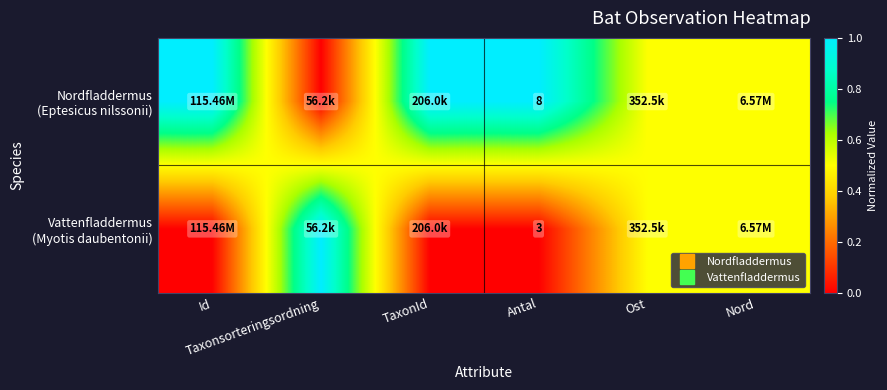

Rank the series by their maximum value, from highest to lowest.

Nordfladdermus (Eptesicus nilssonii), Vattenfladdermus (Myotis daubentonii)